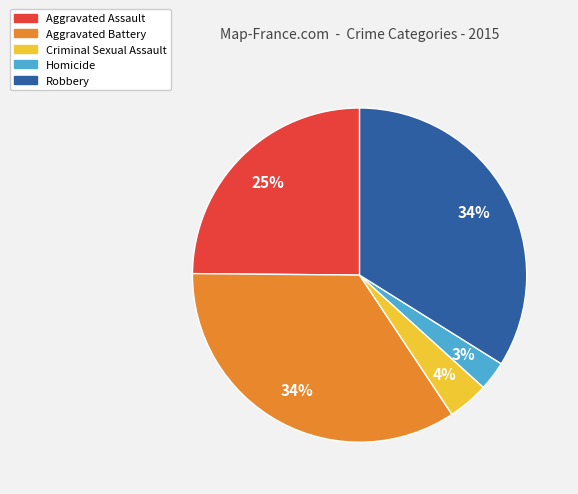

Between Criminal Sexual Assault and Aggravated Assault, which is larger?

Aggravated Assault